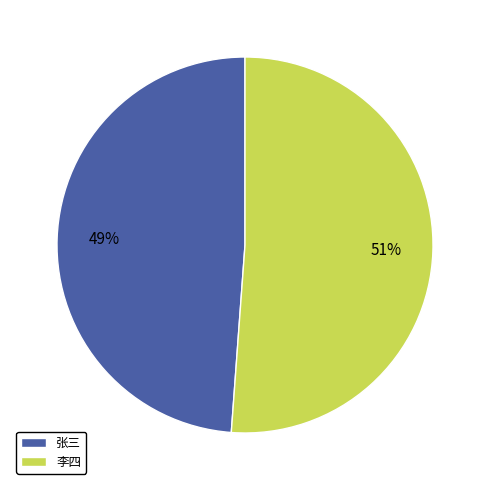

What percentage is the 李四 slice, to the nearest percent?

51%